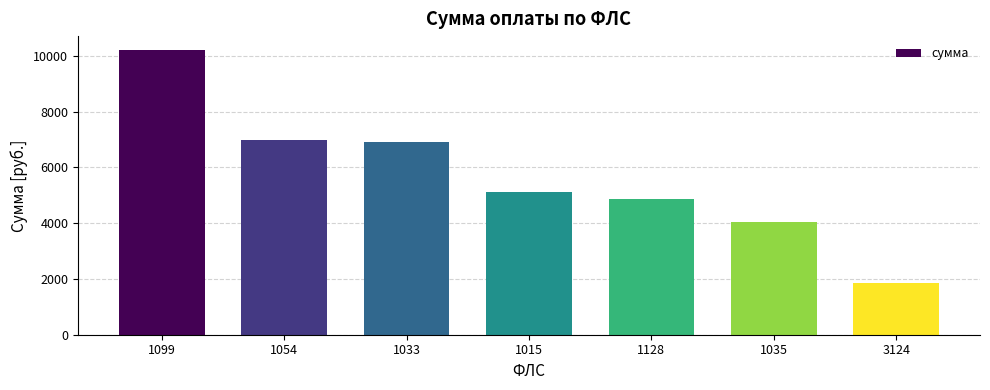

What is the smallest value displayed?

1856.5